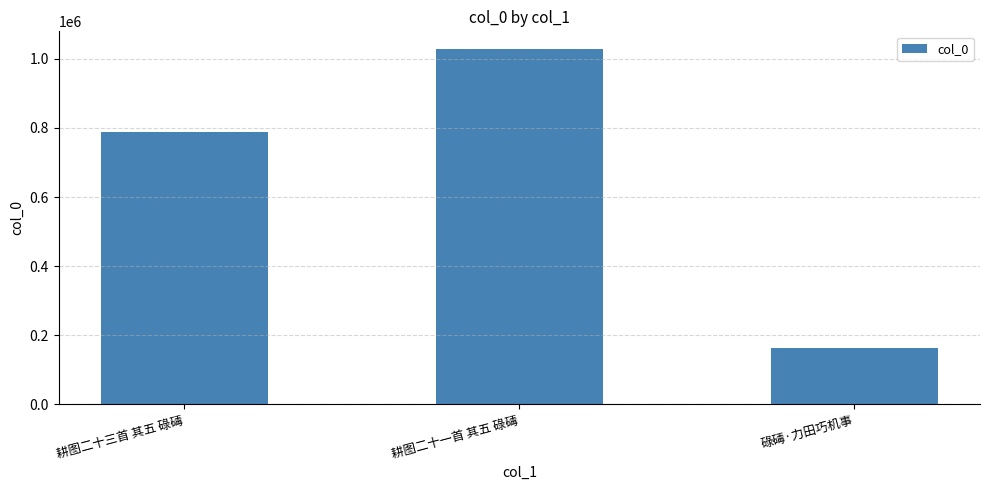

Reading right to left, what are all the values shown in this chart?

162016	1028323	788204